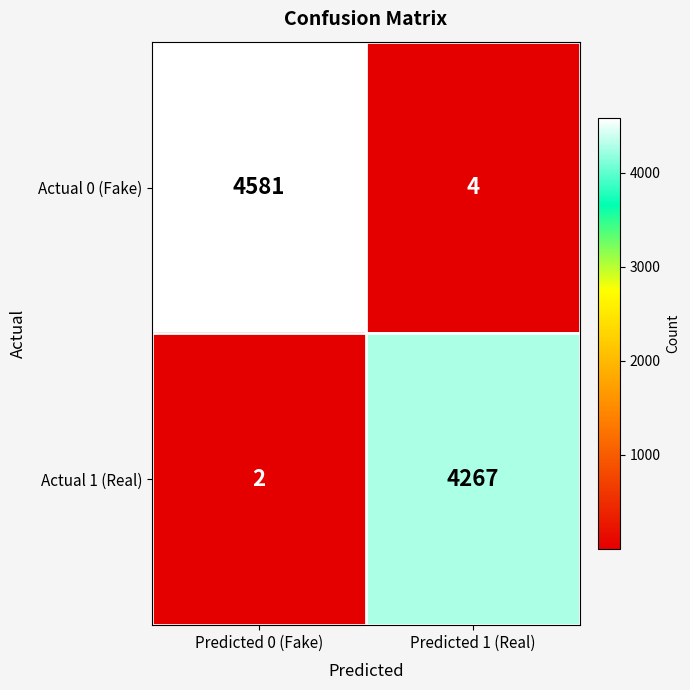

What is the difference between the maximum and minimum values in the Actual 1 (Real) series?

4265